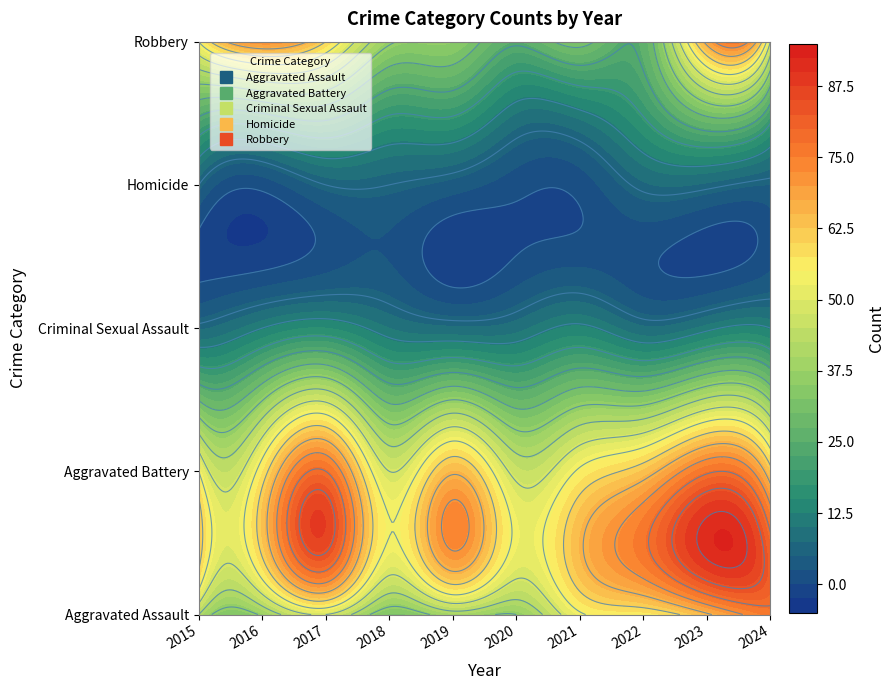

Reading left to right, transcribe all the data shown in this chart.

Aggravated Assault: 42	37	48	32	39	36	53	56	65	76
Aggravated Battery: 54	57	78	48	65	46	55	63	77	62
Criminal Sexual Assault: 7	12	15	10	8	9	13	8	11	12
Homicide: 6	1	6	6	4	1	1	7	7	5
Robbery: 54	72	60	37	35	25	32	26	68	48